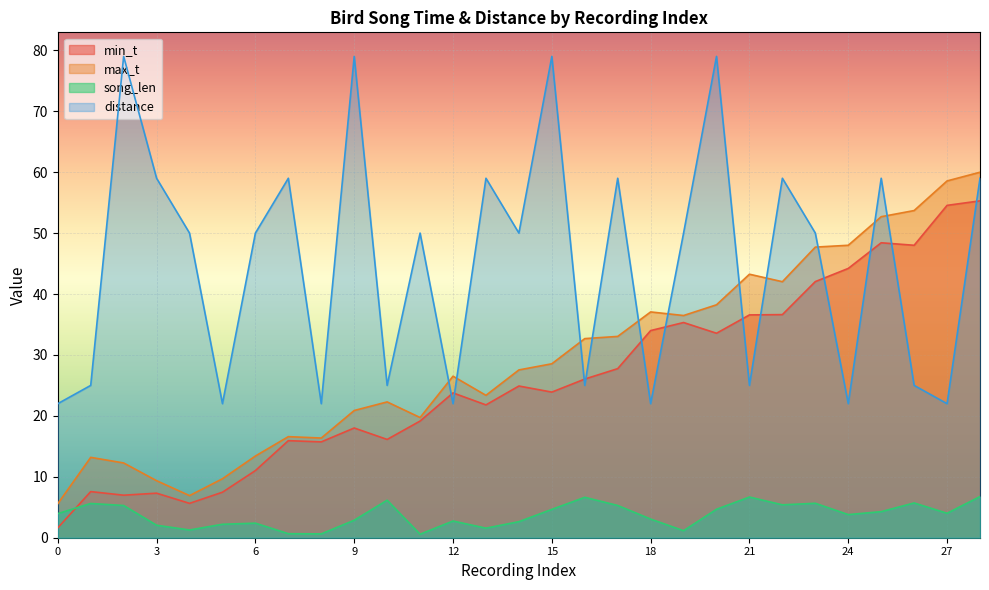

Which series changed the most between 11 and 14?

max_t